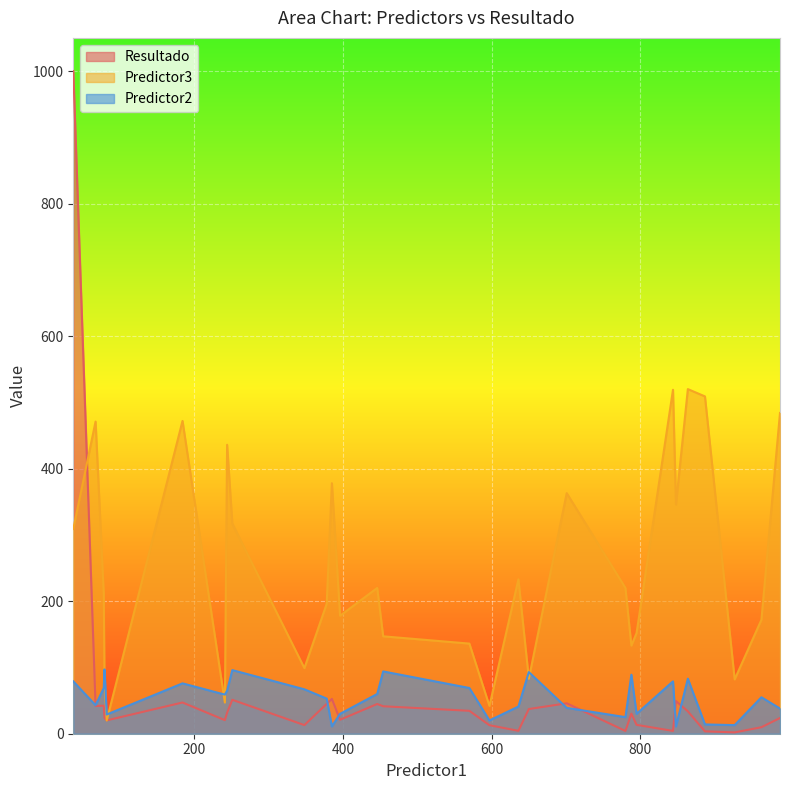

Where does the Predictor2 series first go above 59?

37